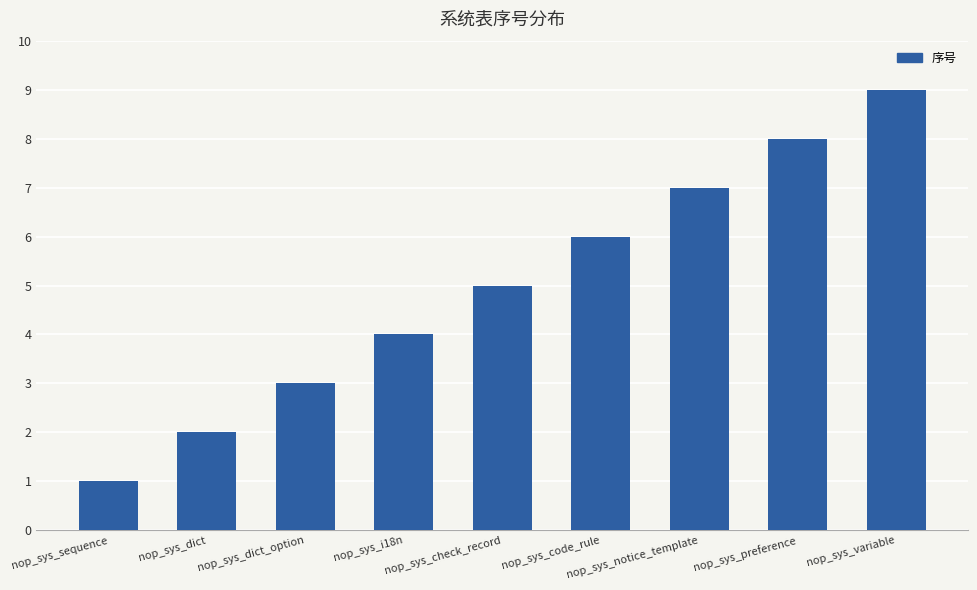

What is the label of the 8th bar from the right?

nop_sys_dict